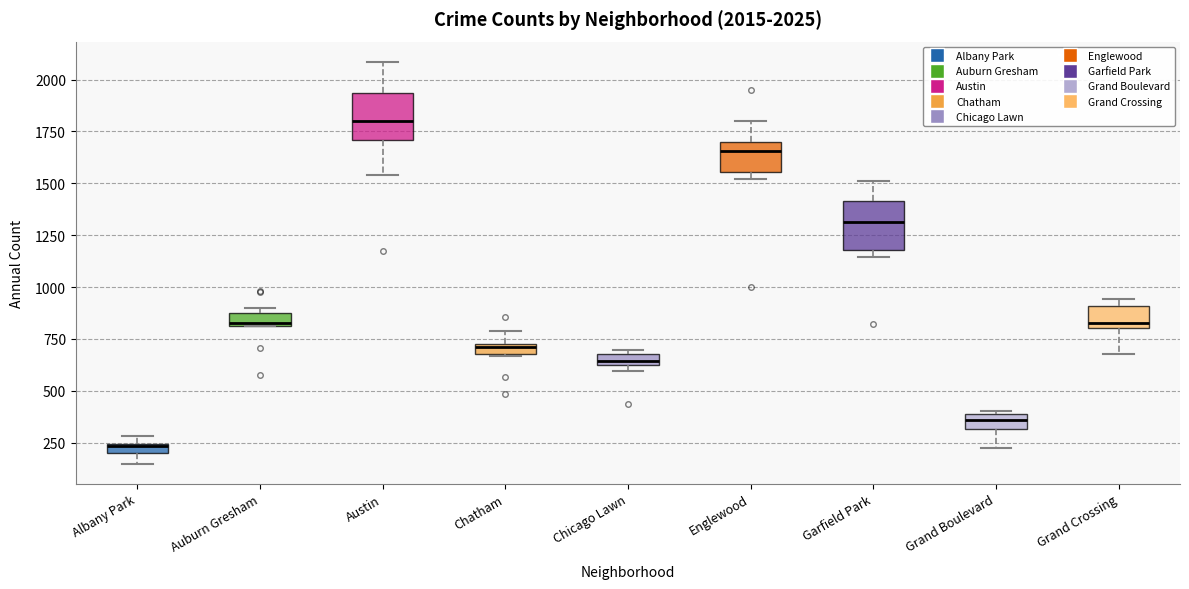

Which box has the highest median line?

Austin